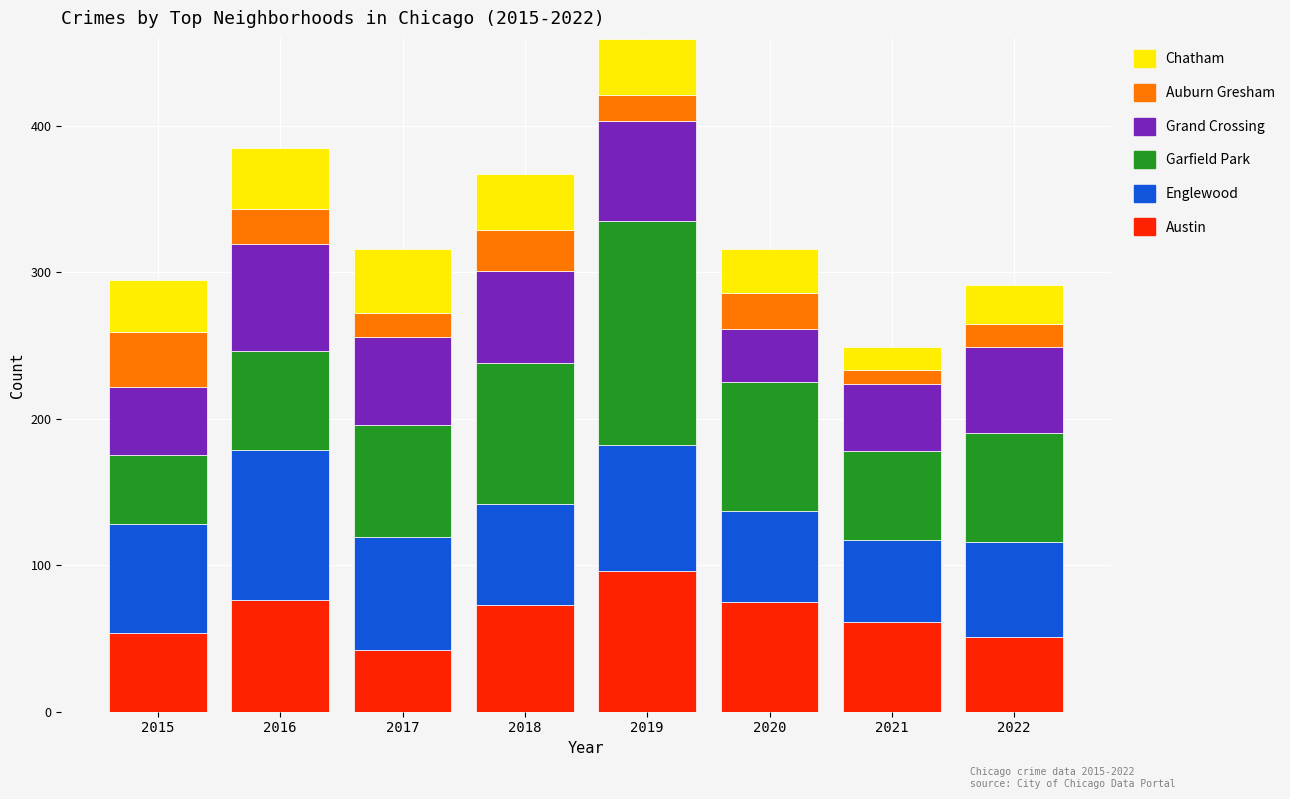

How many values in the Austin series are below 73?

4